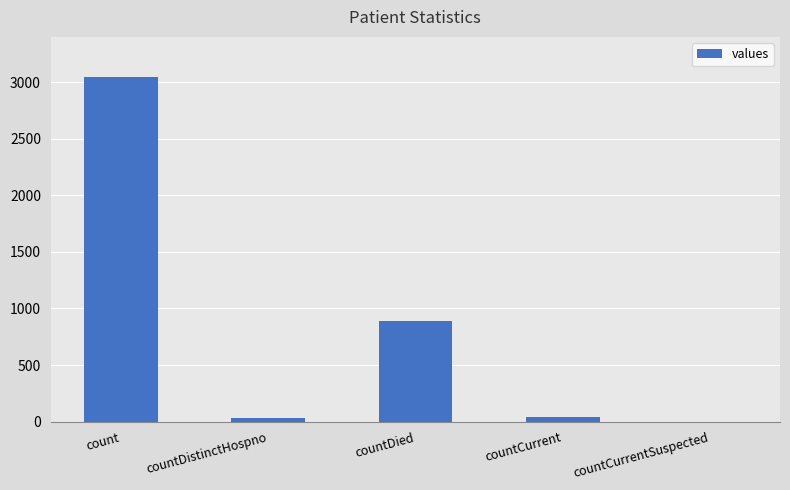

Which label corresponds to the largest value in the chart?

count